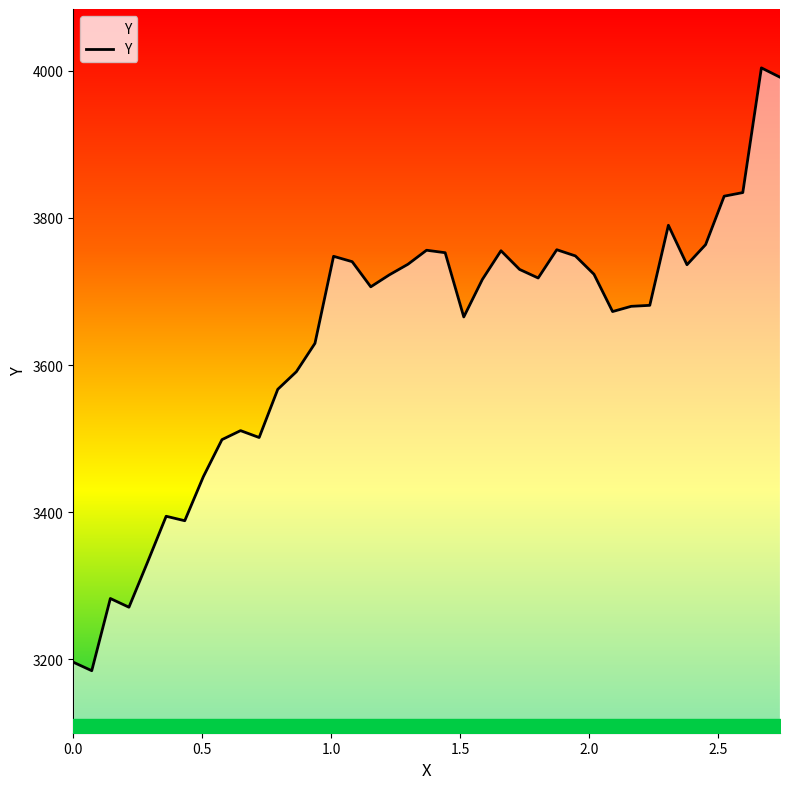

What is the minimum value shown in the chart?

3184.3